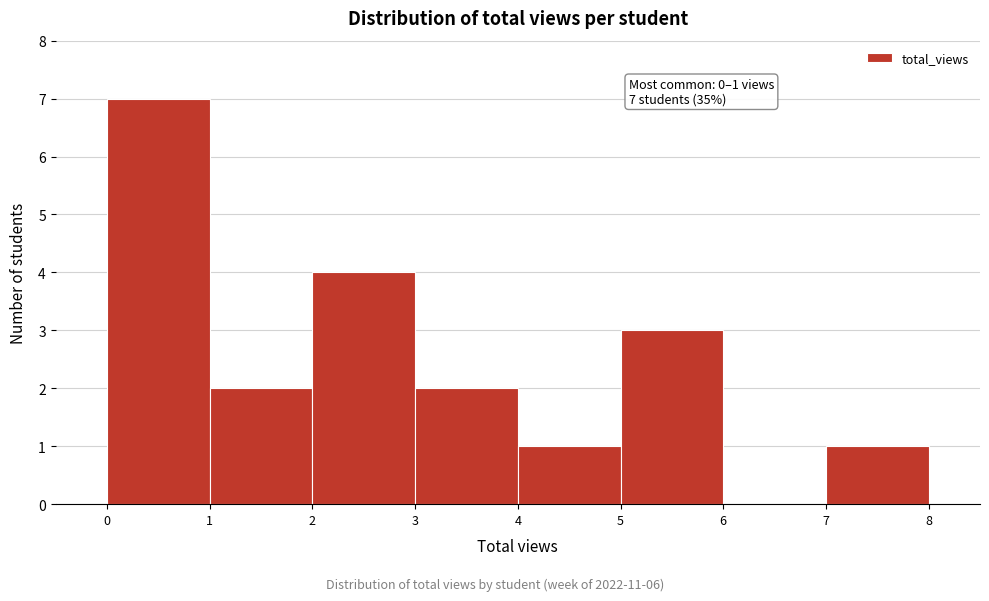

Over which range of the x-axis is the bar tallest?

0 to 1